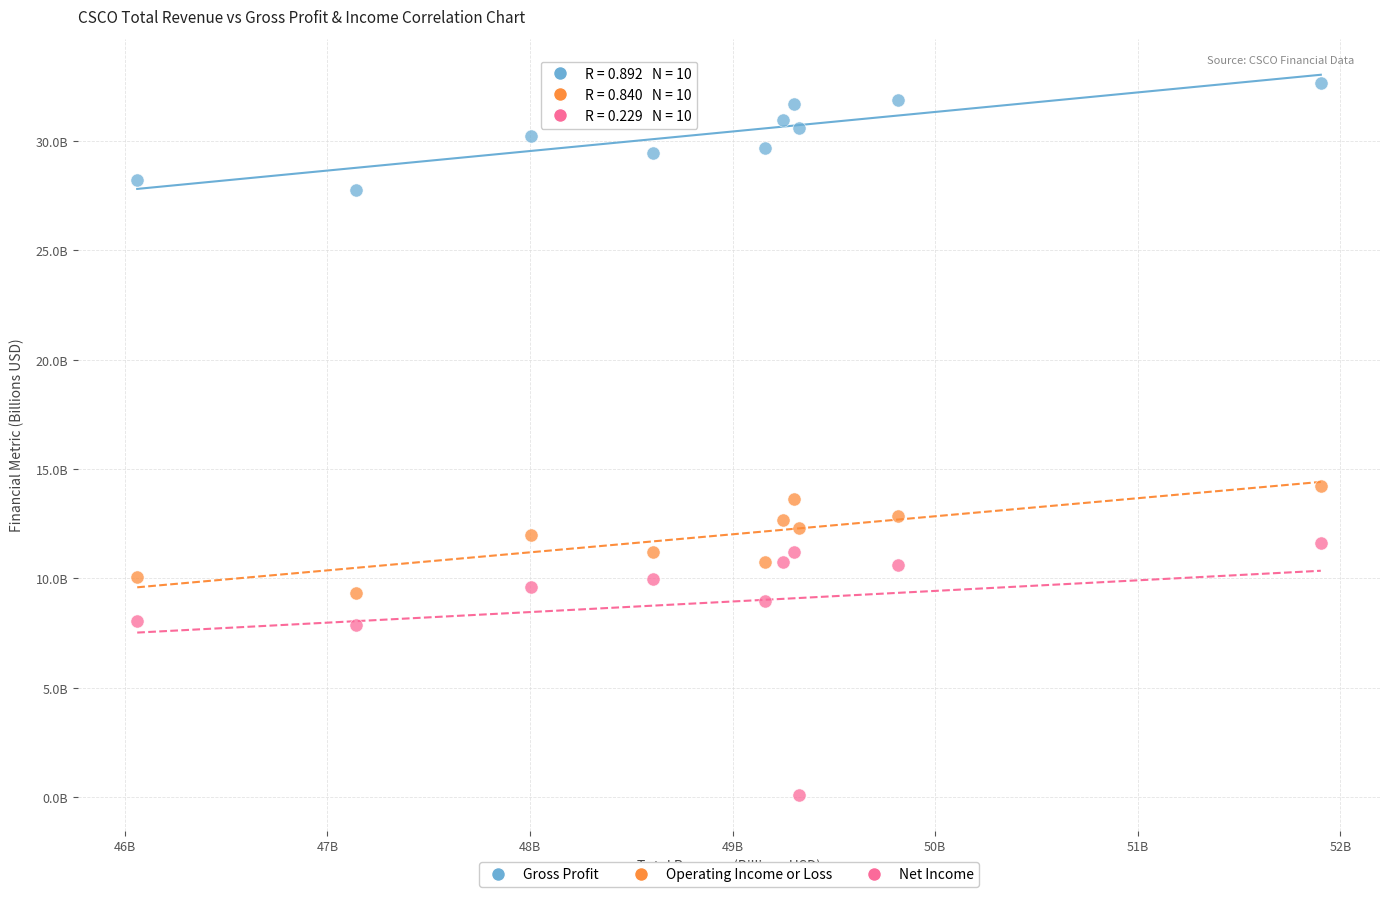

Which series contains the lowest Y value?

Net Income